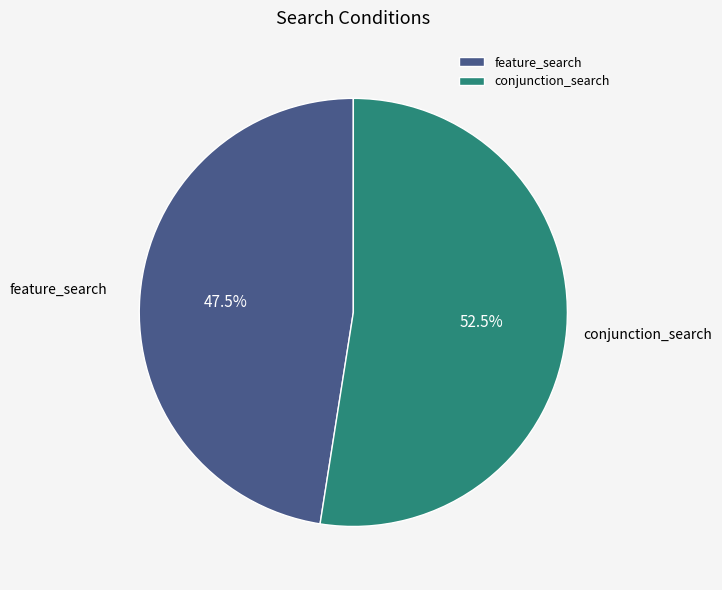

How much of the chart is everything except feature_search?

52.5%